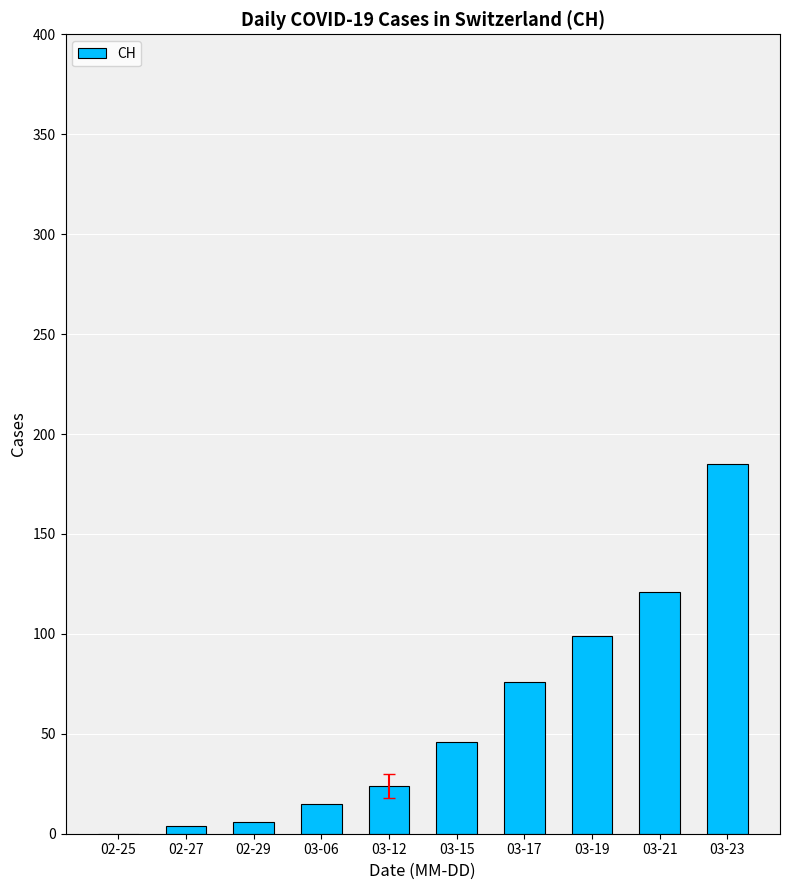

What value does the data have at 03-15, to the nearest 50?

50